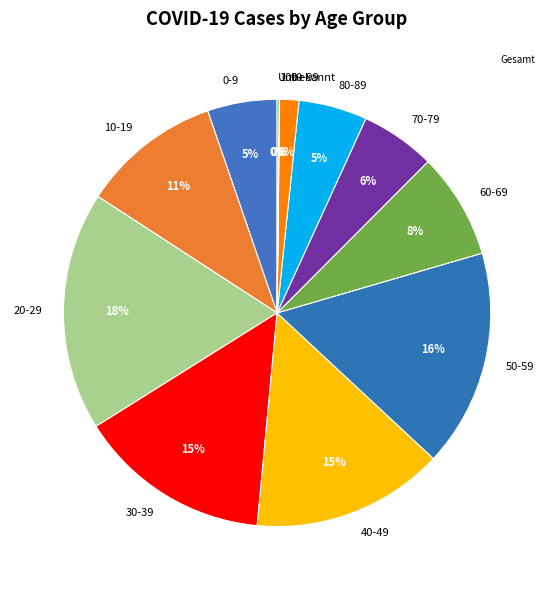

What percentage is the 0-9 slice, to the nearest percent?

5%